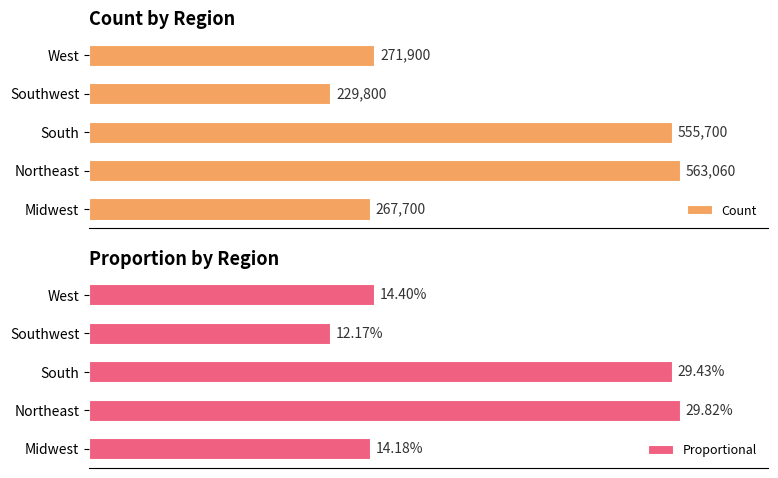

List the labels in order of Count value, smallest first.

Southwest, Midwest, West, South, Northeast